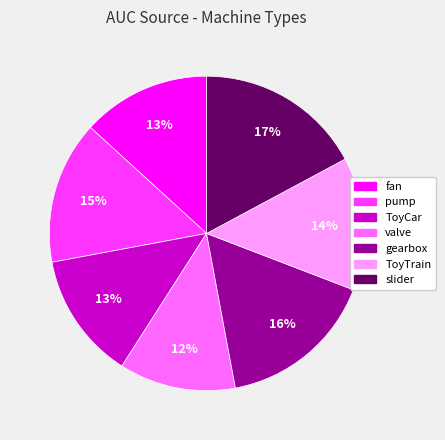

Between gearbox and slider, which is larger?

slider